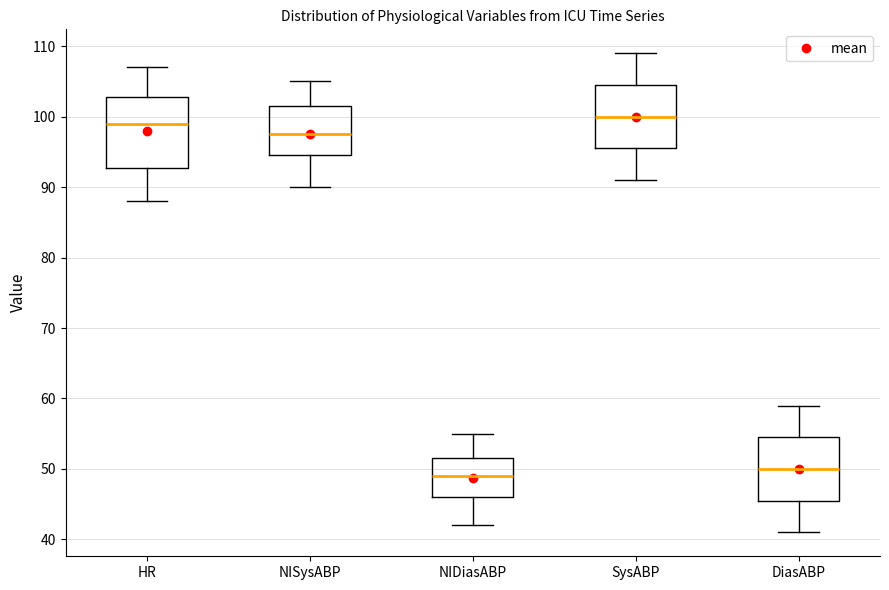

Where is the lower edge of the box for NISysABP on the y-axis? The values are not printed on the chart, so give them approximately, as read against the axis.

95